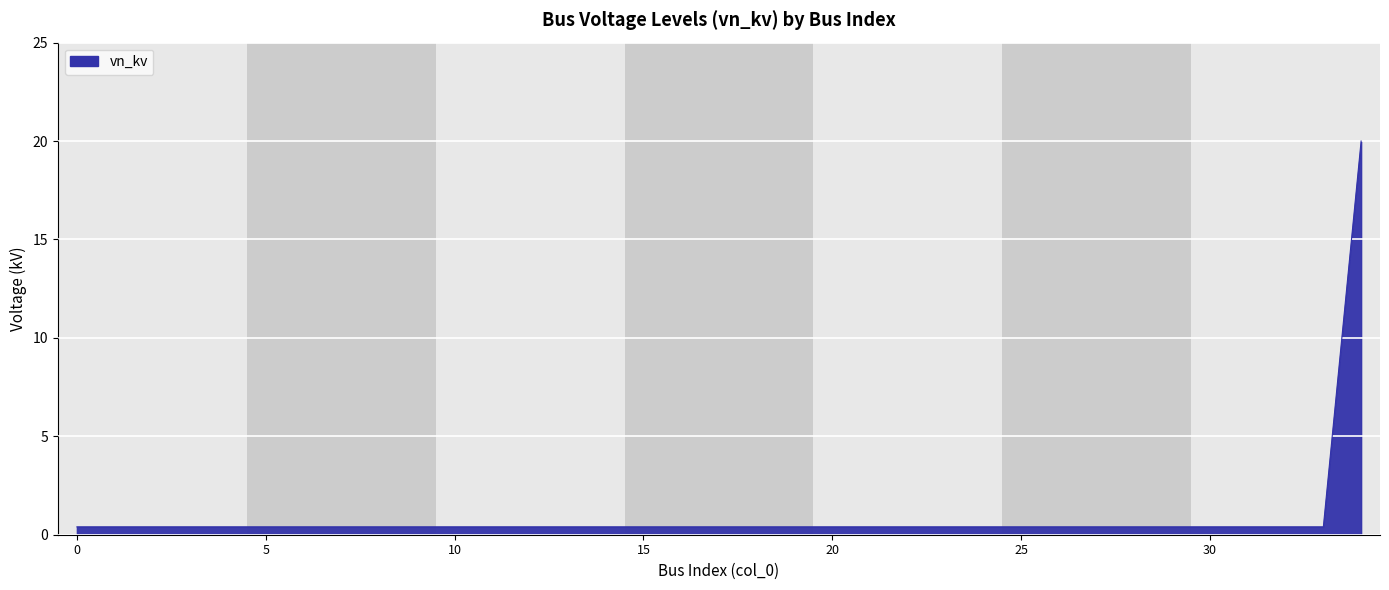

What is the maximum value shown in the chart?

20.0